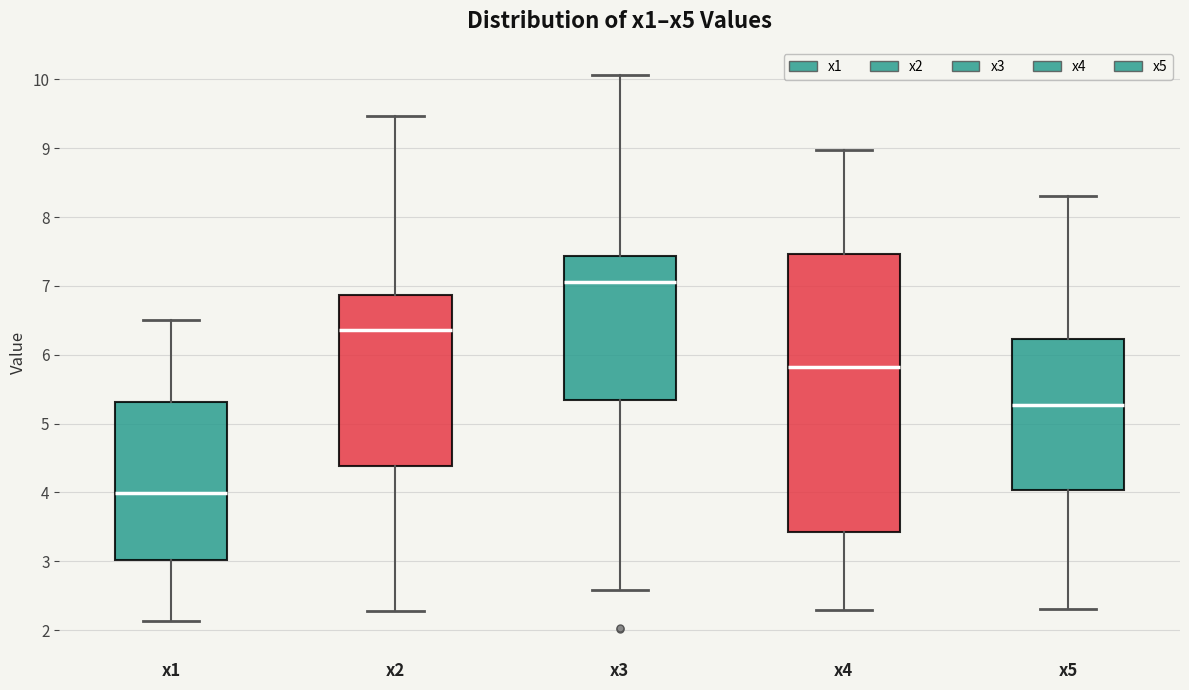

Which box has the lowest median line?

x1